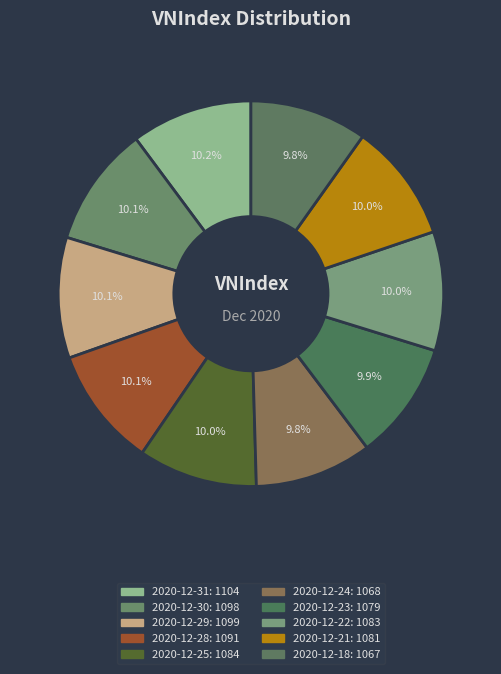

To the nearest percent, what percentage of the pie is 2020-12-24?

10%